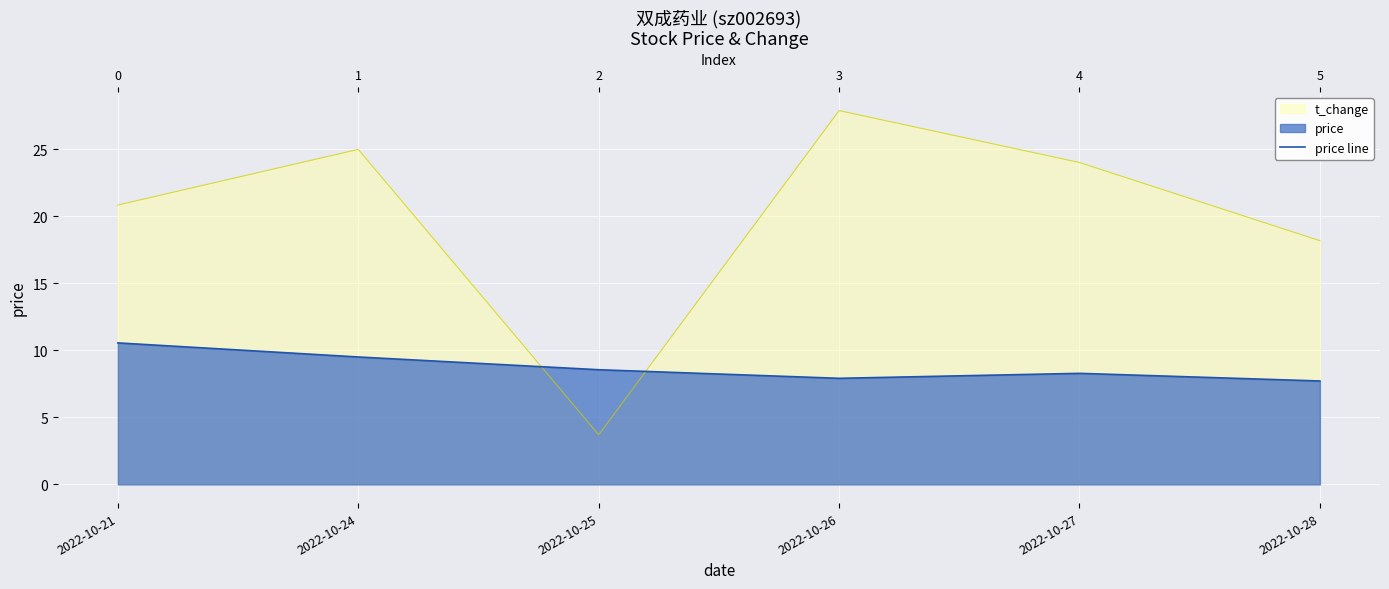

Reading left to right, transcribe all the data shown in this chart.

2022-10-21=10.6	2022-10-24=9.5	2022-10-25=8.6	2022-10-26=7.9	2022-10-27=8.3	2022-10-28=7.7